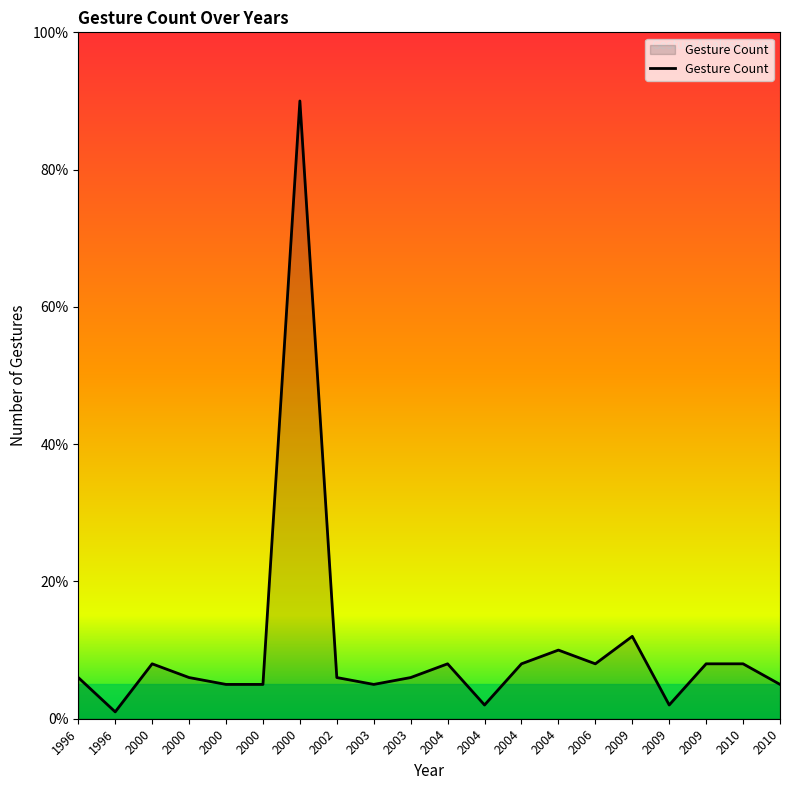

What is the difference between the values at 2000 and 2009?

3